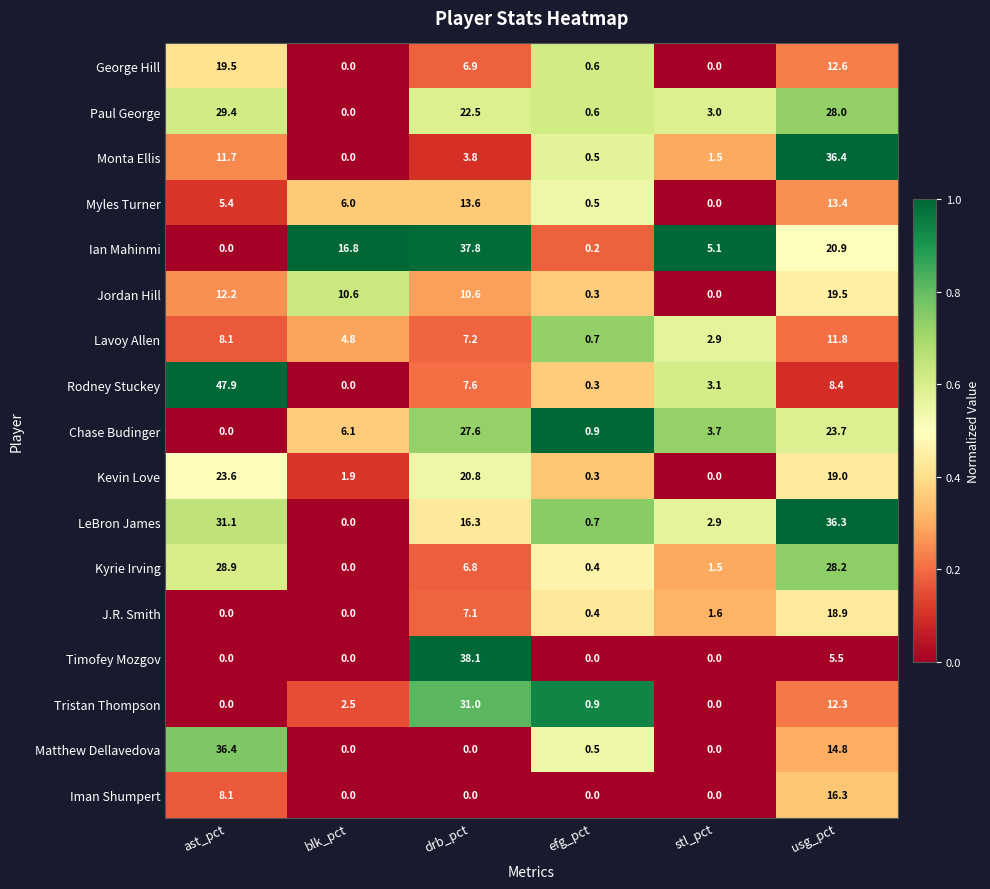

What is the spread (max minus min) of values at ast_pct?

47.9